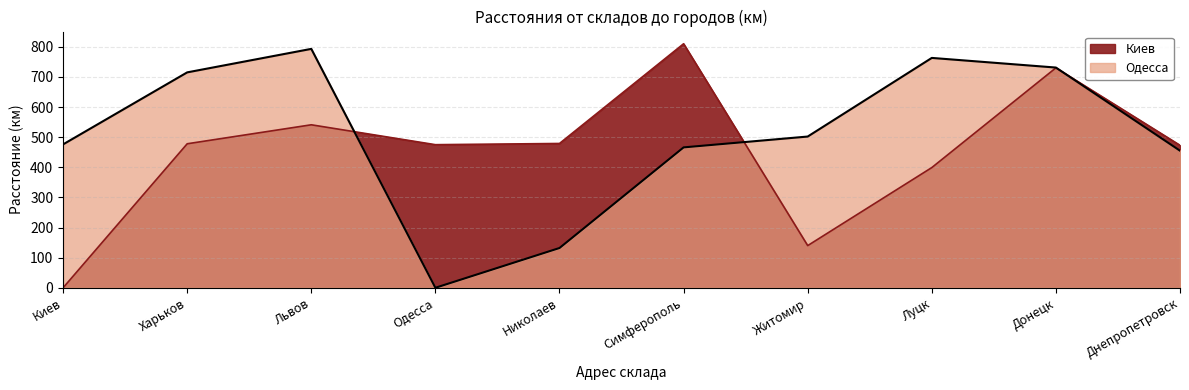

Rank the series at Симферополь from lowest to highest value.

Одесса, Киев